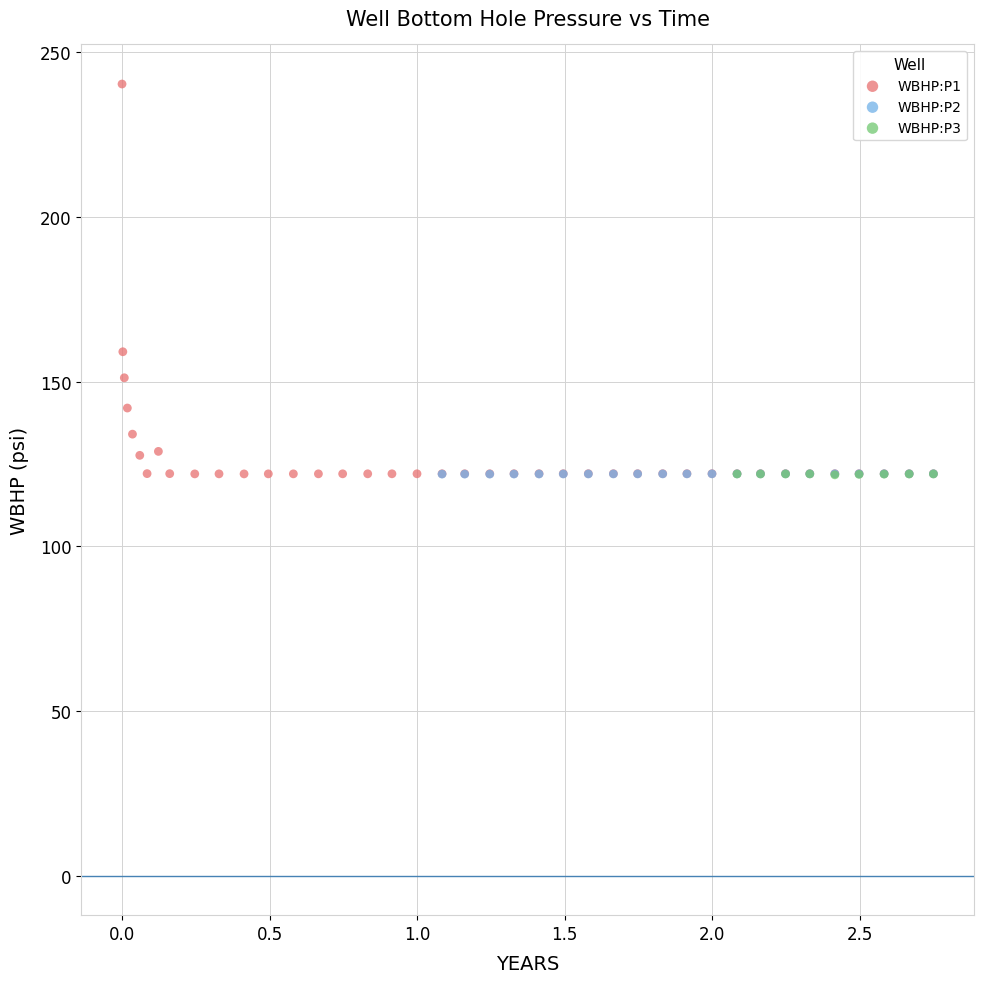

Which series has the largest Y range (max minus min)?

WBHP:P1